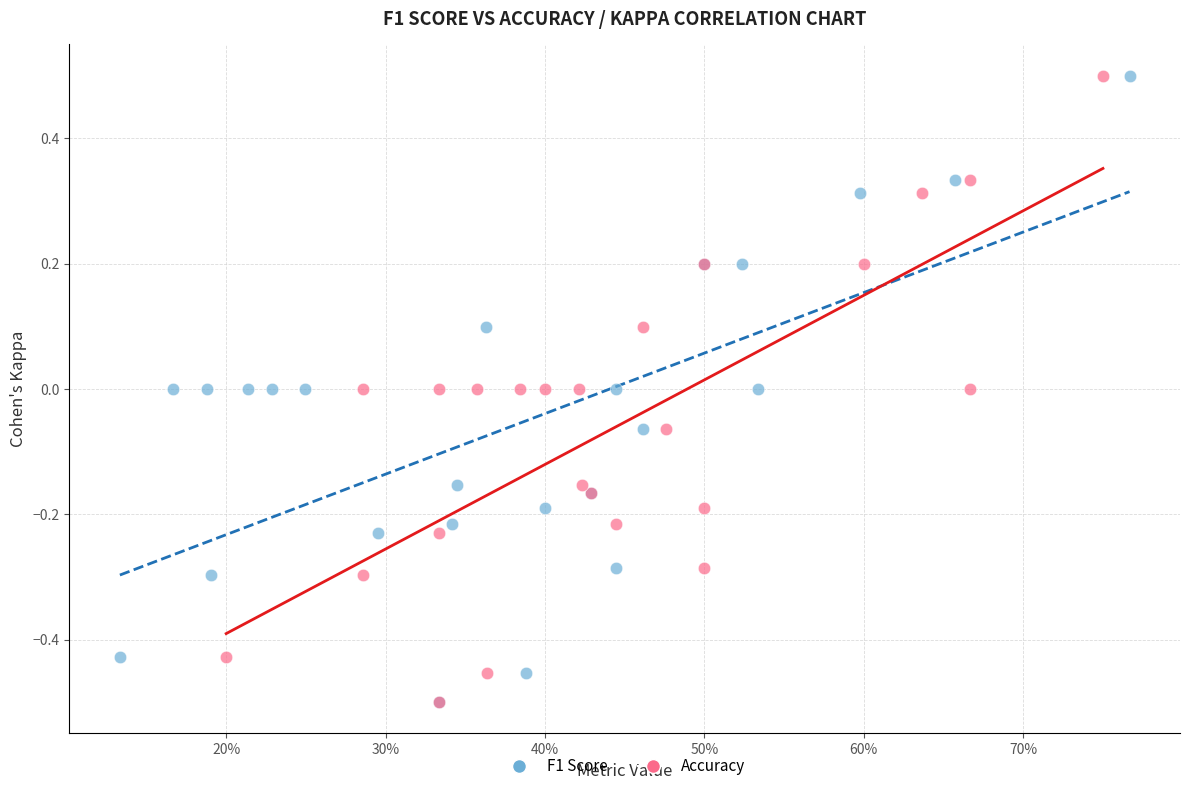

What are all the series names shown in the legend?

F1 Score, Accuracy